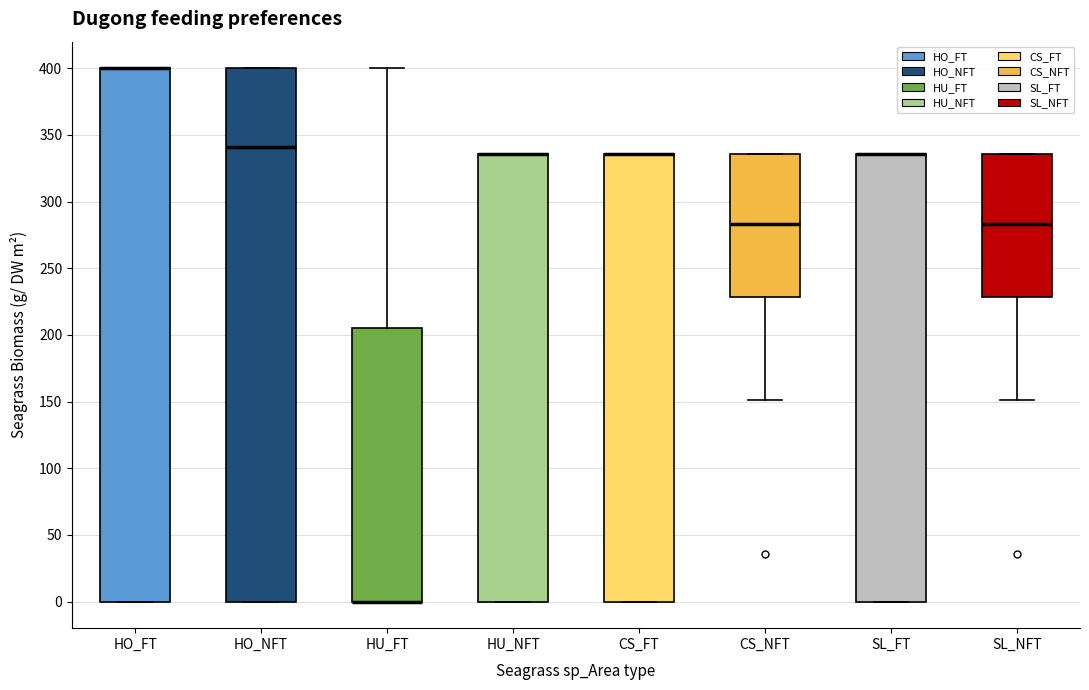

Reading left to right, transcribe this box plot: for each box, give where its median line is, the range the box spans, and where its two whiskers end, as read against the y-axis. The values are not printed on the chart, so give them approximately, as read against the axis.

HO_FT: median 400 (drawn on the box's upper edge), box 0 to 400, whiskers 0 to 400
HO_NFT: median 340, box 0 to 400, whiskers 0 to 400
HU_FT: median 0 (drawn on the box's lower edge), box 0 to 205, whiskers 0 to 400
HU_NFT: median 335 (drawn on the box's upper edge), box 0 to 335, whiskers 0 to 335
CS_FT: median 335 (drawn on the box's upper edge), box 0 to 335, whiskers 0 to 335
CS_NFT: median 285, box 230 to 335, whiskers 150 to 335
SL_FT: median 335 (drawn on the box's upper edge), box 0 to 335, whiskers 0 to 335
SL_NFT: median 285, box 230 to 335, whiskers 150 to 335